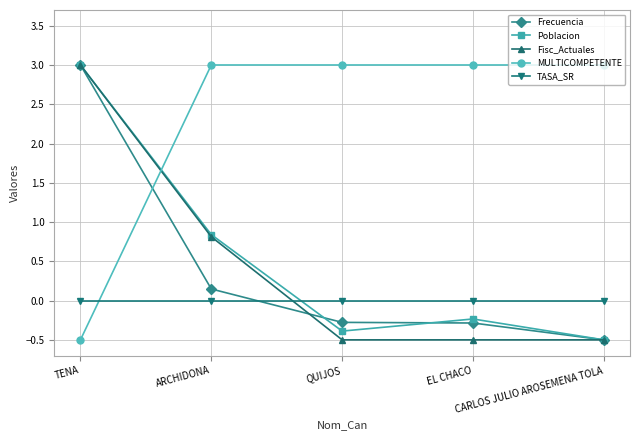

Rank the series at EL CHACO from highest to lowest value.

MULTICOMPETENTE, TASA_SR, Poblacion, Frecuencia, Fisc_Actuales